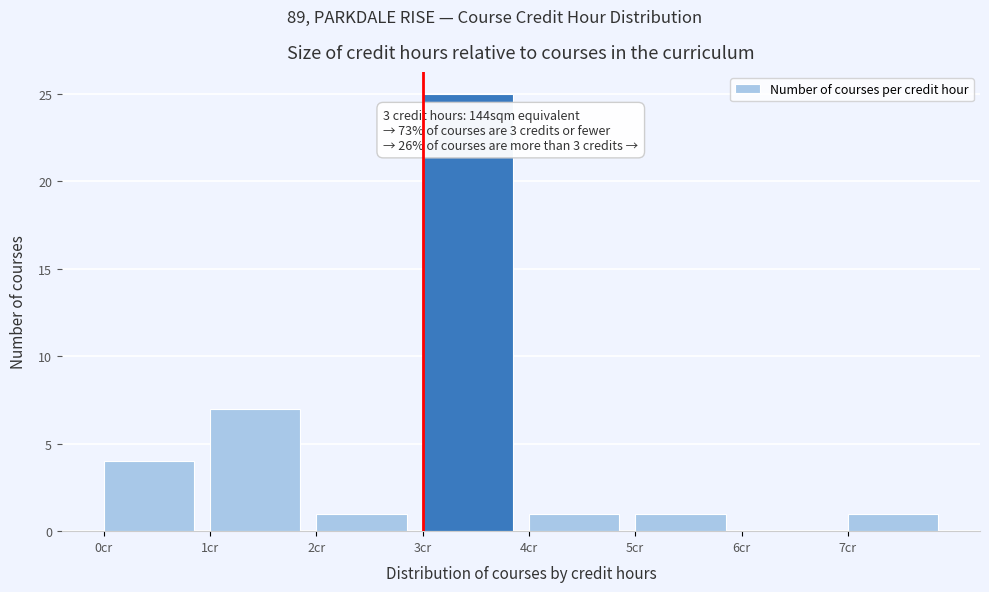

Over which range of the x-axis is the bar tallest?

3 to 4